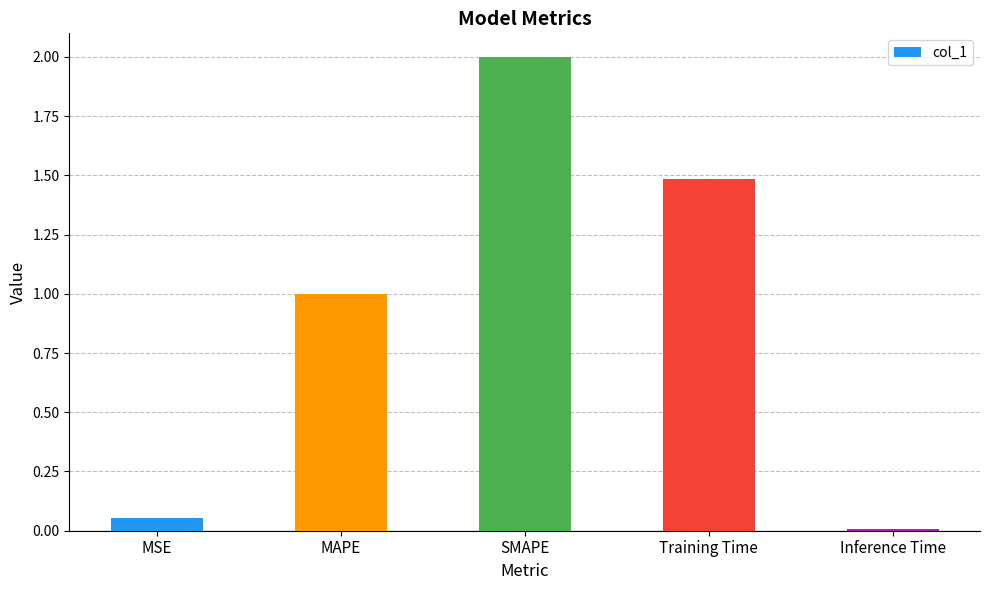

What is the label of the 1st bar from the right?

Inference Time